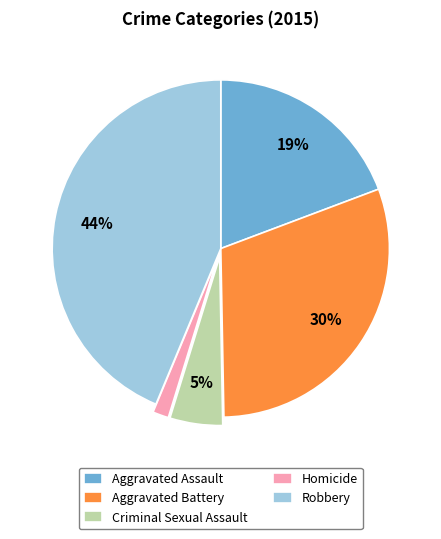

To the nearest percent, what is the average slice percentage?

20%